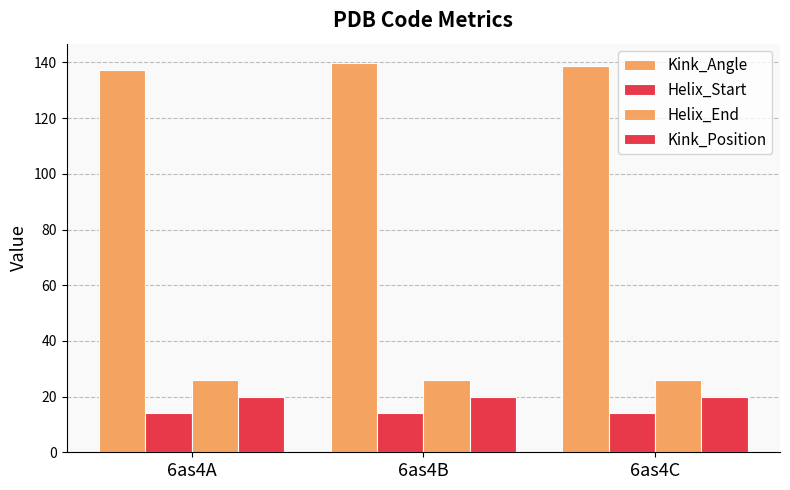

Which series has the largest total across all categories?

Kink_Angle